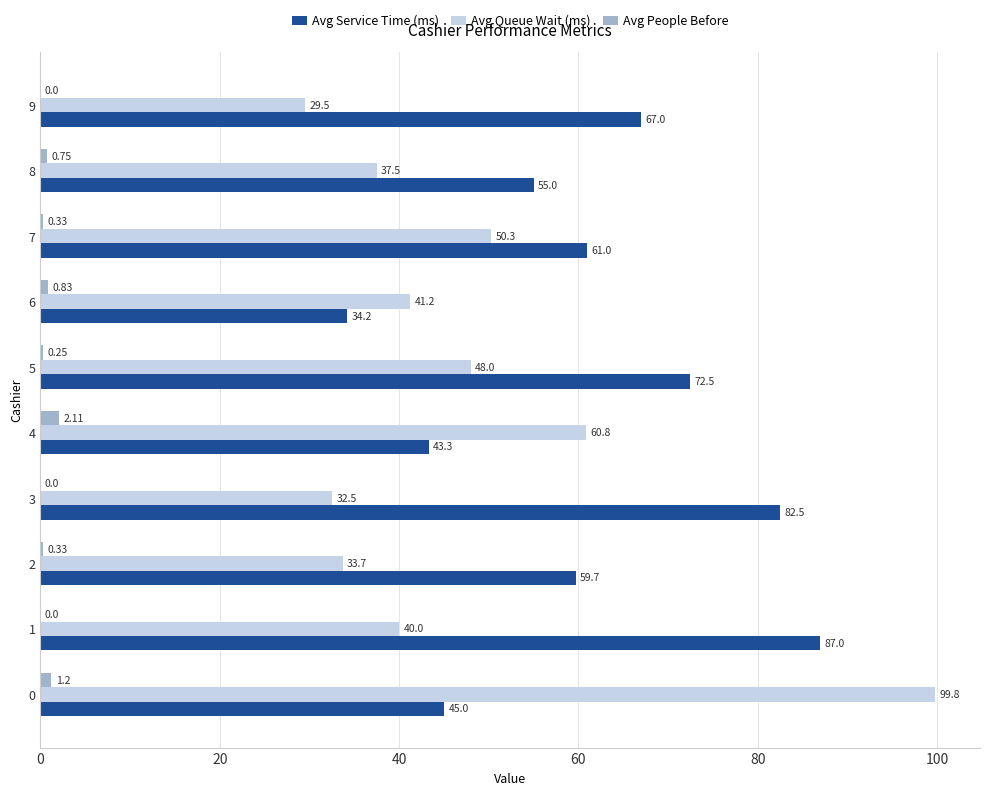

Which series has the largest range (max minus min)?

Avg Queue Wait (ms)